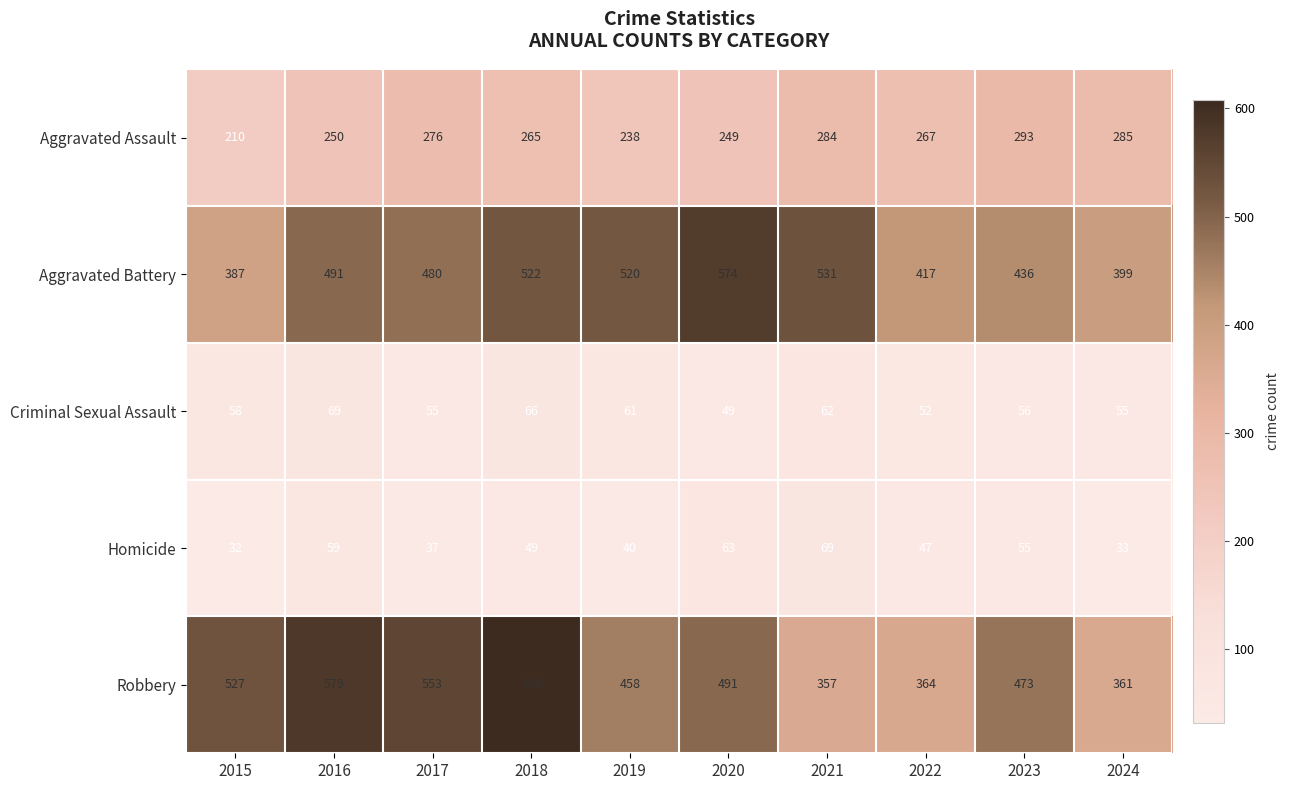

What is the difference between the Aggravated Battery values at 2021 and 2015?

144